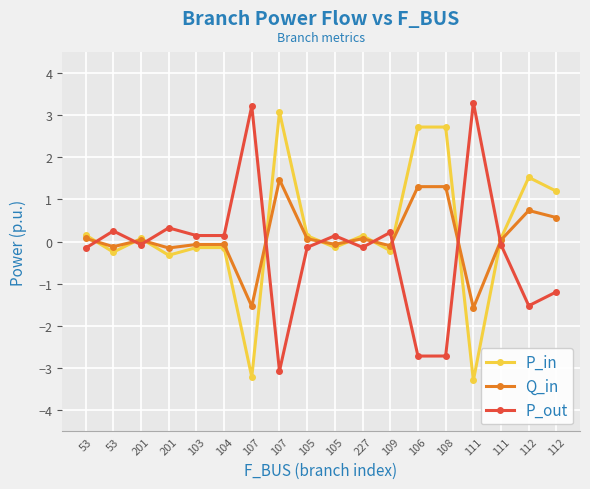

List the series in order of their peak value, highest first.

P_out, P_in, Q_in